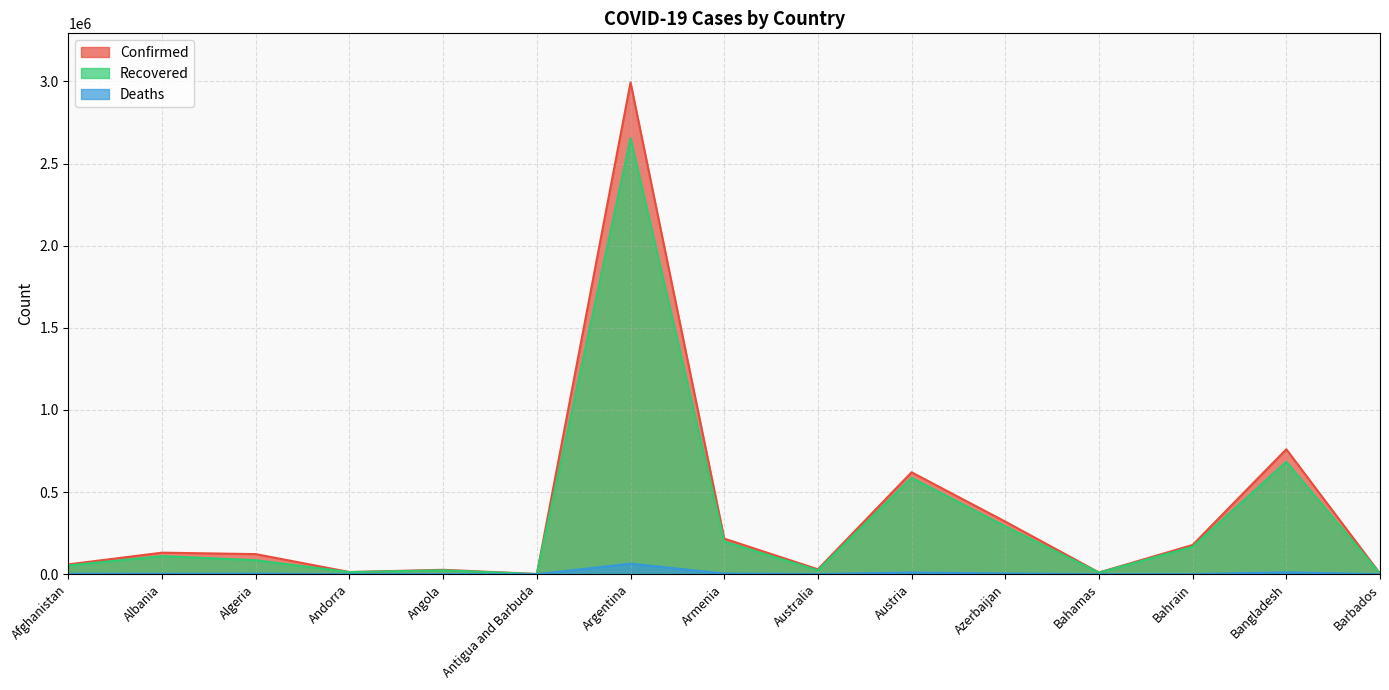

Reading right to left, what are all the values shown in this chart?

Confirmed: 3863	760584	177997	10453	320322	620485	29824	216596	2993865	1232	26815	13232	122311	131185	59939
Recovered: 3783	684671	166851	9494	291564	587115	23308	199115	2655359	1014	23913	12684	85249	110172	53272
Deaths: 44	11510	648	199	4538	10233	910	4128	64096	32	600	125	3261	2396	2631